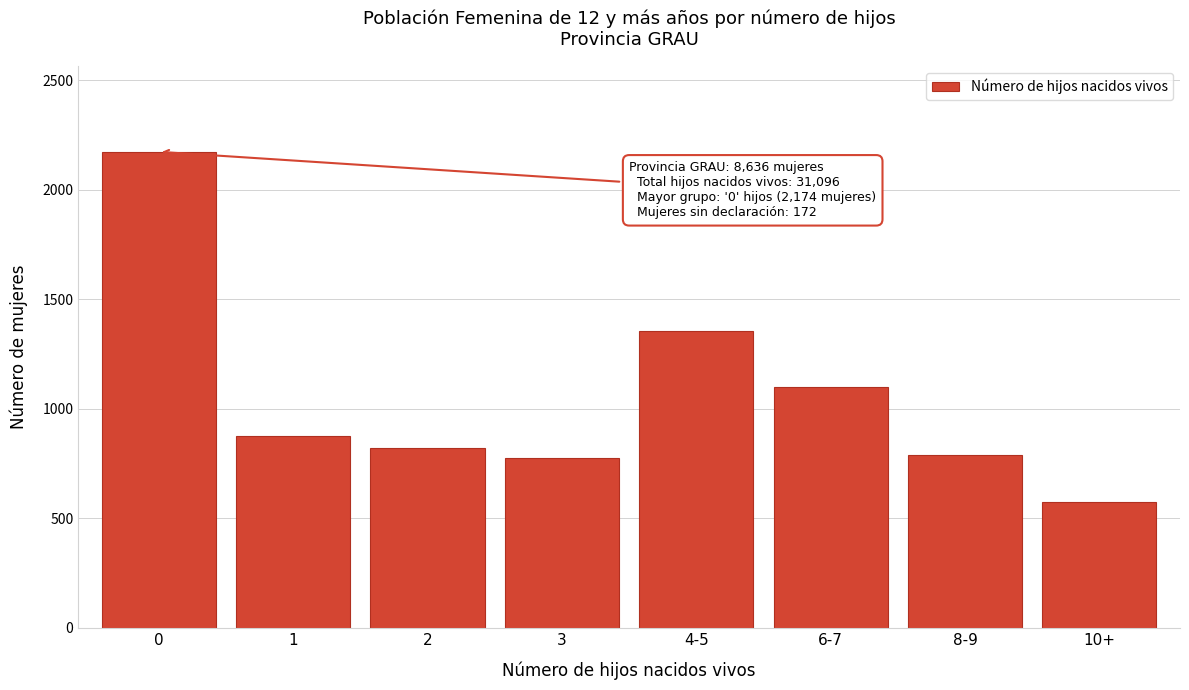

Reading left to right, list all the values displayed in this chart.

0=2174	1=874	2=820	3=774	4-5=1356	6-7=1101	8-9=790	10+=575